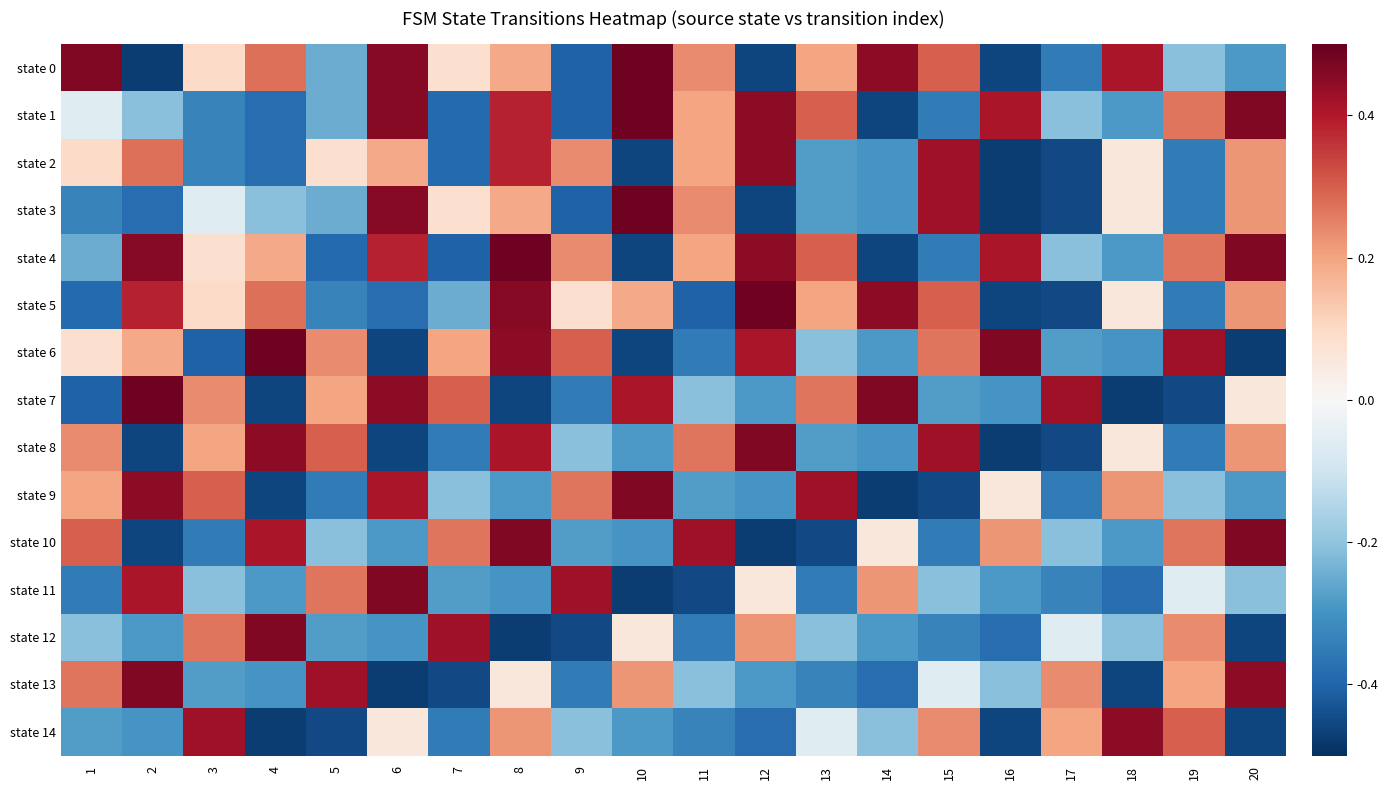

Rank the series by their maximum value, from highest to lowest.

state 0, state 1, state 3, state 4, state 5, state 6, state 7, state 8, state 9, state 10, state 11, state 12, state 13, state 2, state 14